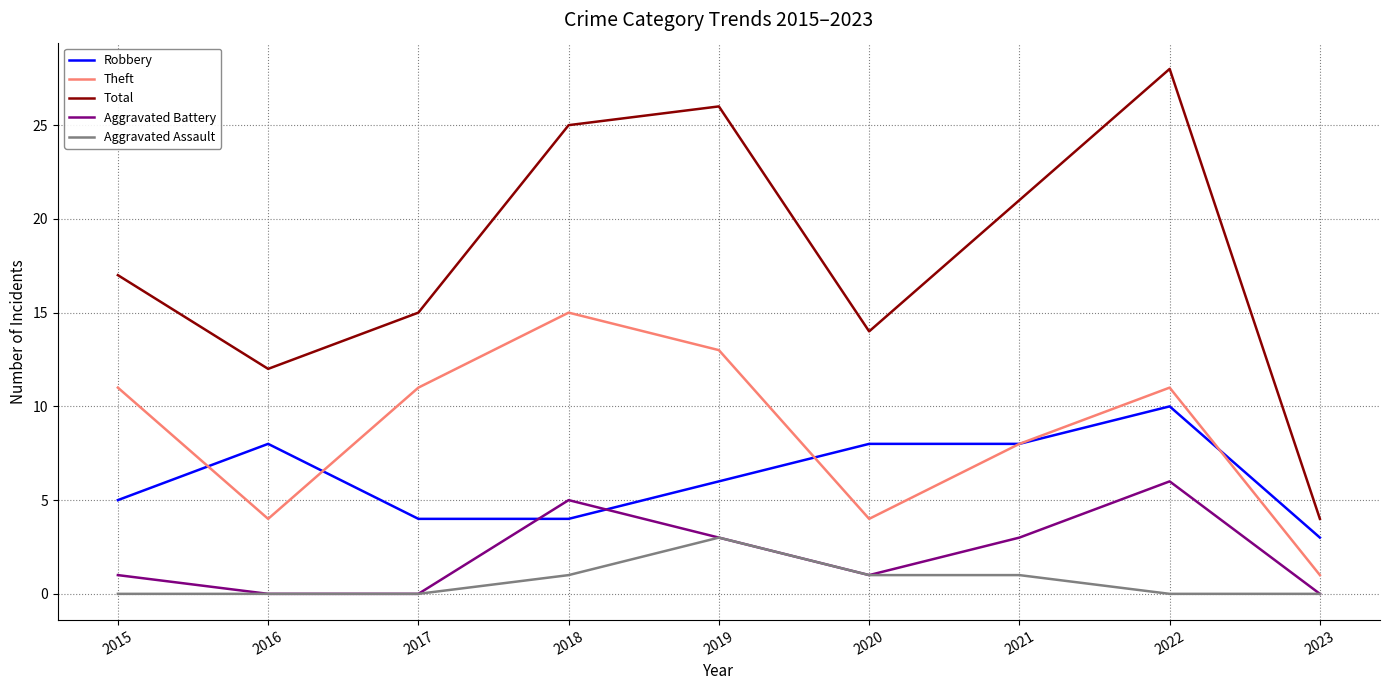

In Aggravated Battery, how many points are higher than both neighbors (excluding endpoints)?

2